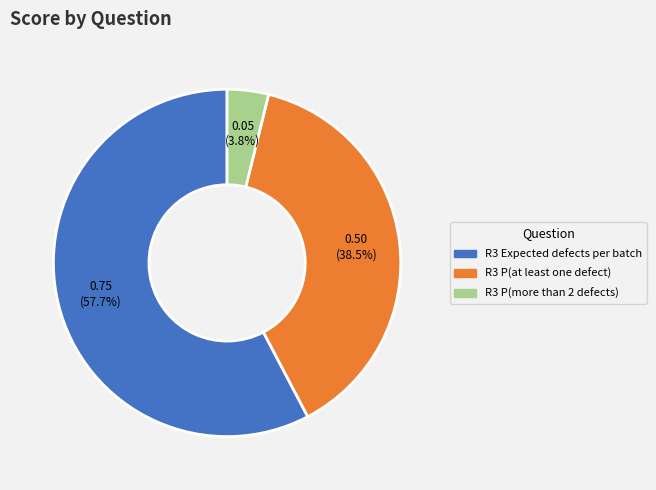

What is the smallest slice in the pie chart?

R3 P(more than 2 defects)